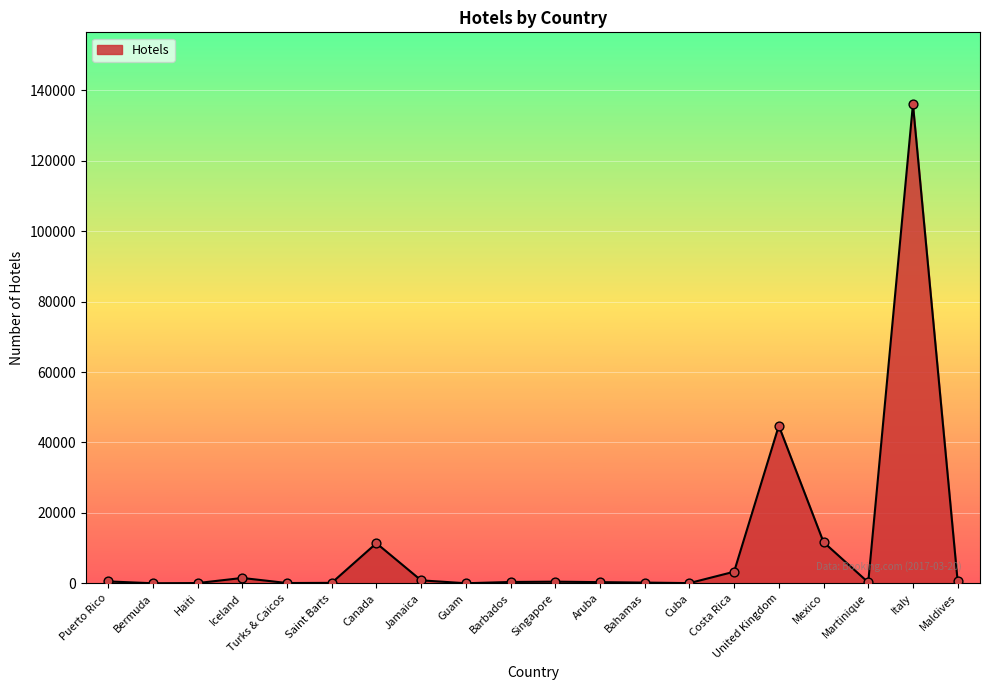

Between Italy and Jamaica, which is larger?

Italy